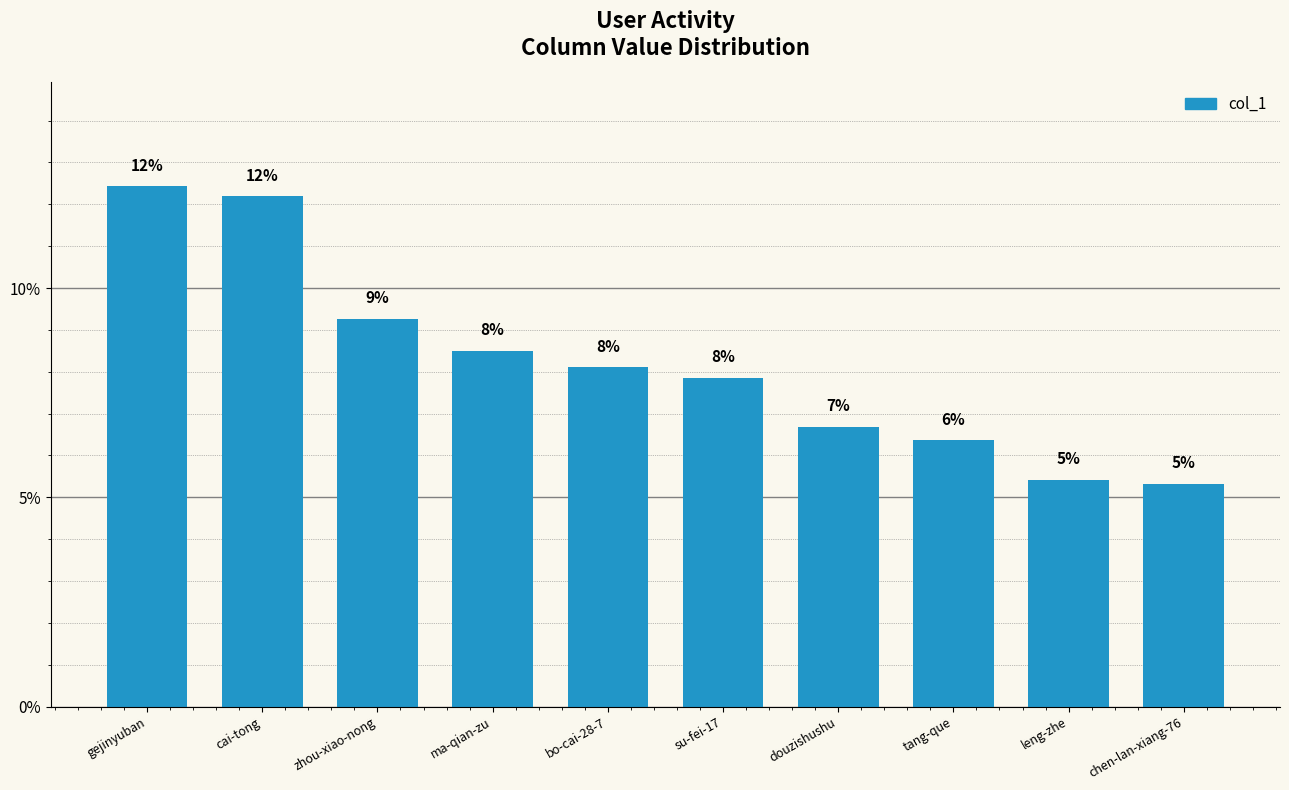

Which has a higher value, leng-zhe or chen-lan-xiang-76?

leng-zhe